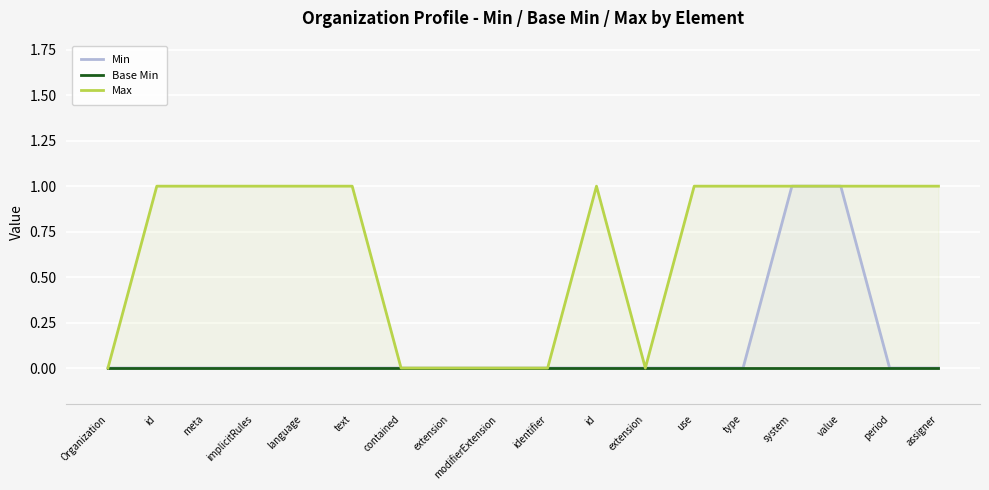

How many lines are shown in the chart?

3